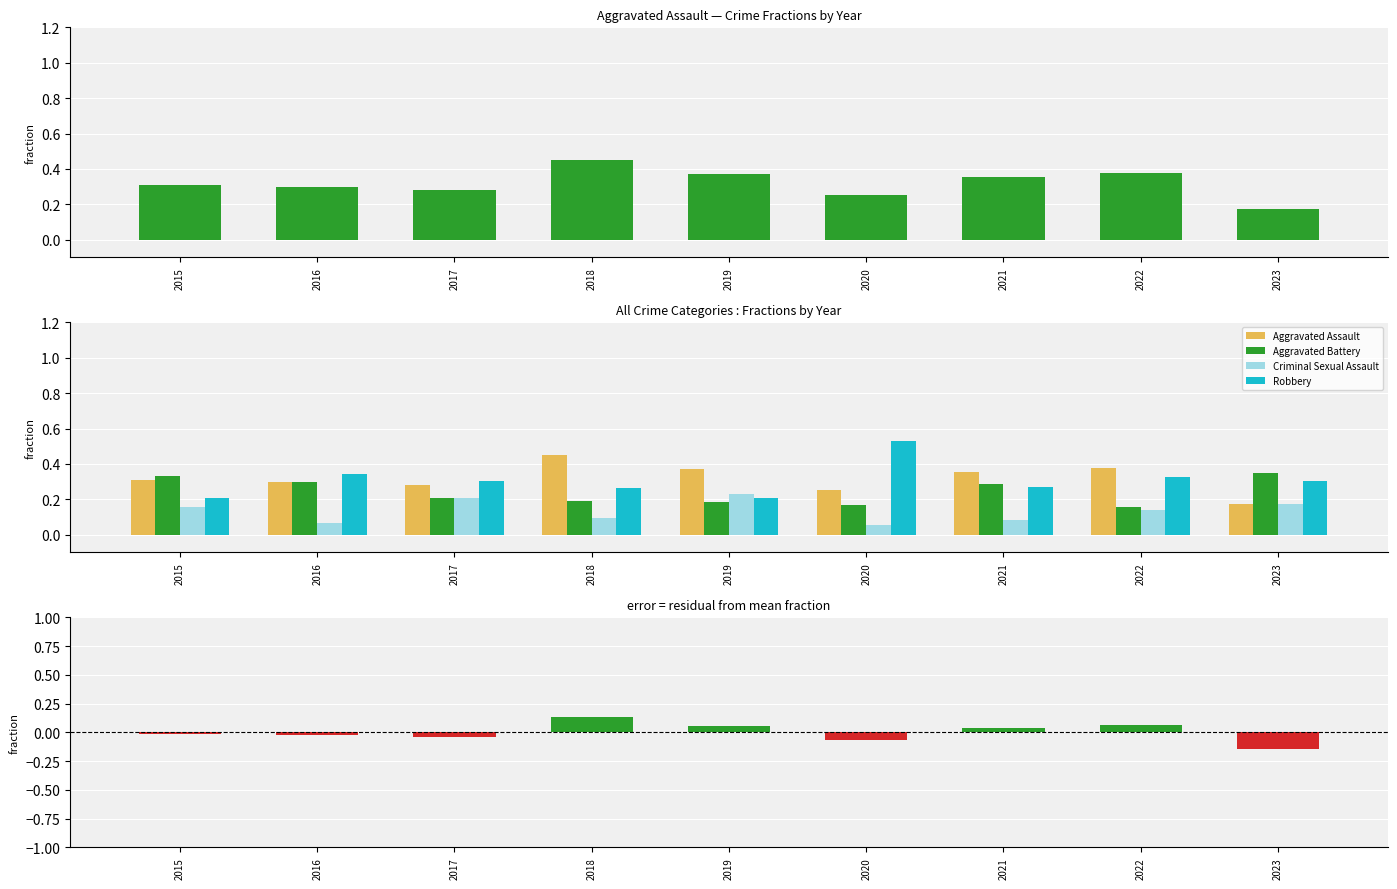

Is the value of Robbery at 2019 greater than the value of Aggravated Assault at 2015?

No